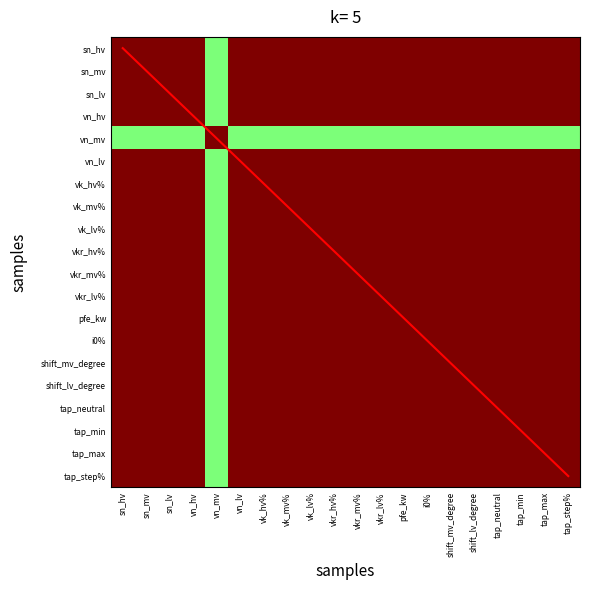

What is the greatest value displayed?

19.0